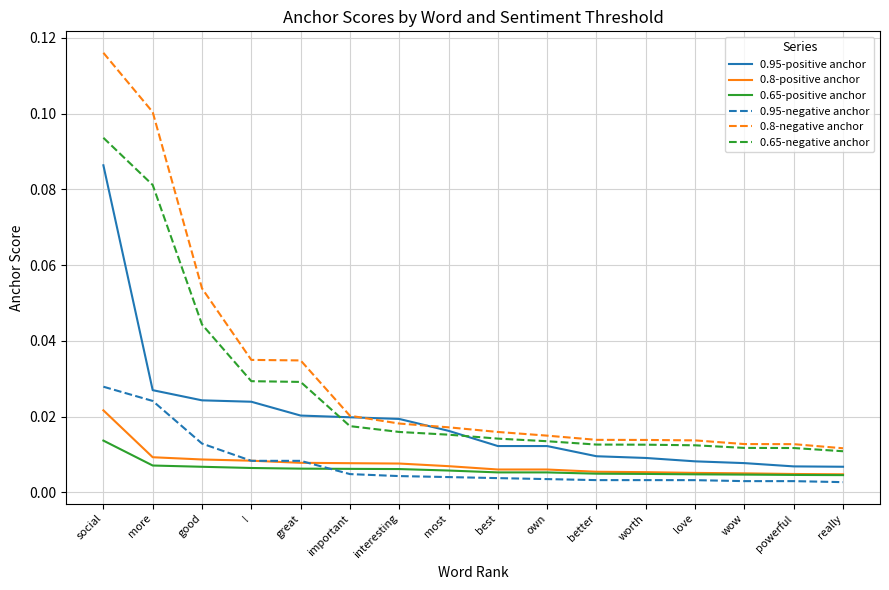

At which category is the sum across all series the highest?

social